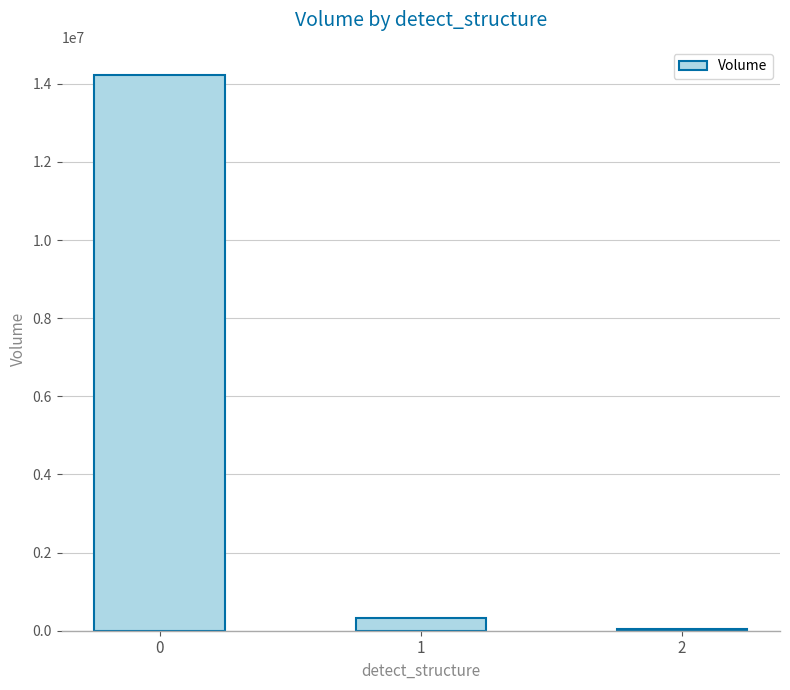

The value at 0 is 9761131. True or false?

False